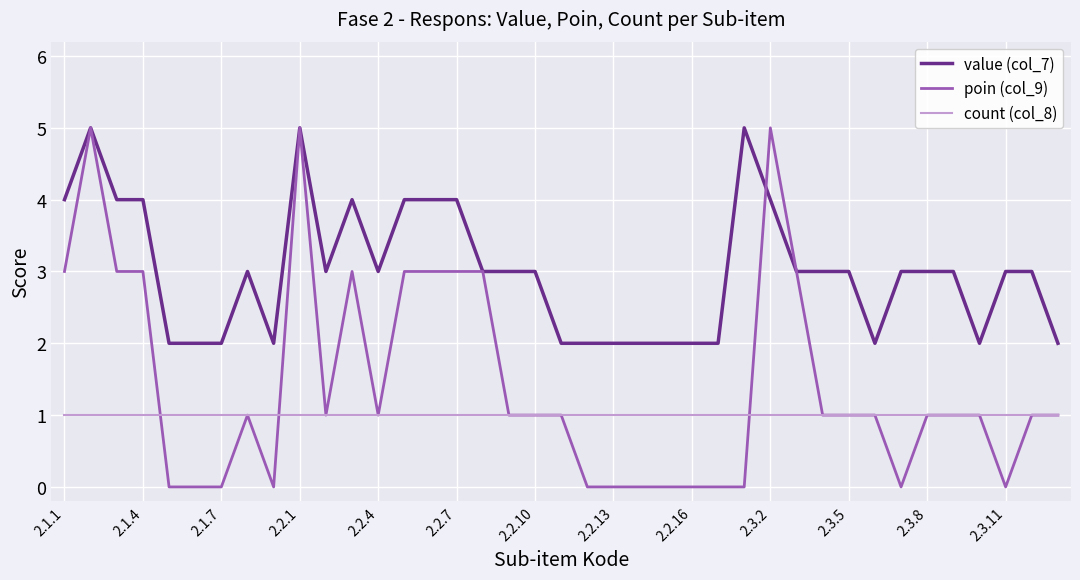

What is the maximum value for value (col_7)?

5